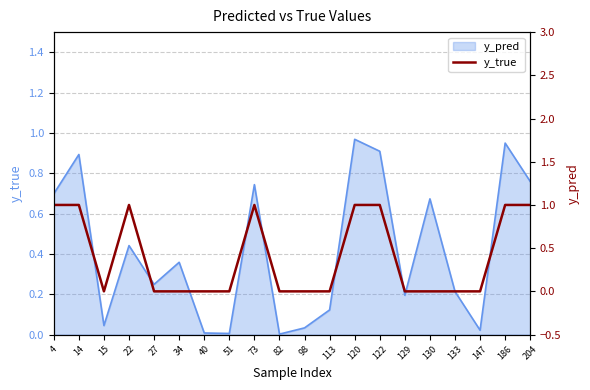

The chart shows a value of 0 at 40. True or false?

False